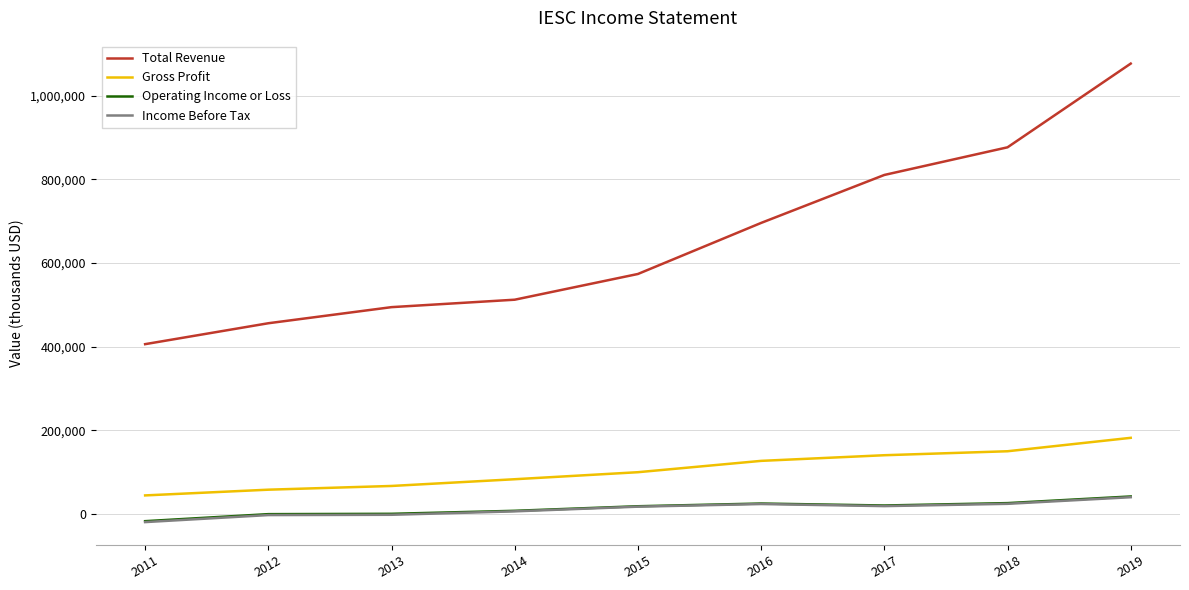

At which category is the sum across all series the highest?

2019